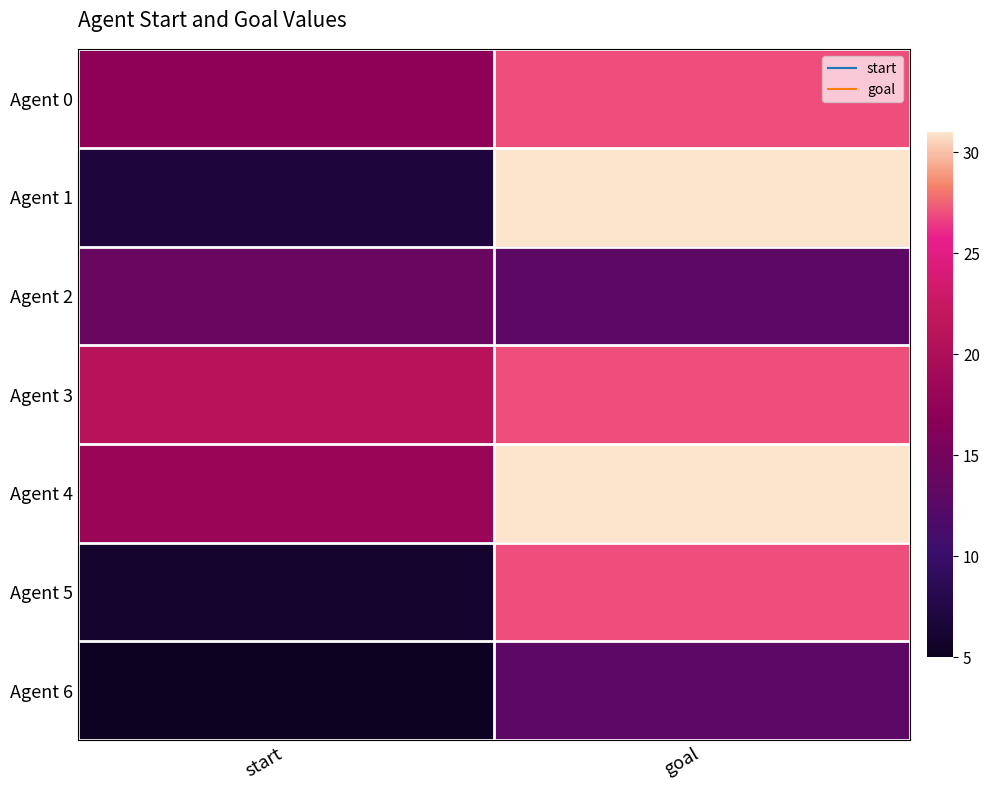

Reading left to right, what are all the values shown in this chart?

Agent 0: start=17	goal=27
Agent 1: start=7	goal=31
Agent 2: start=14	goal=13
Agent 3: start=21	goal=27
Agent 4: start=18	goal=31
Agent 5: start=6	goal=27
Agent 6: start=5	goal=13